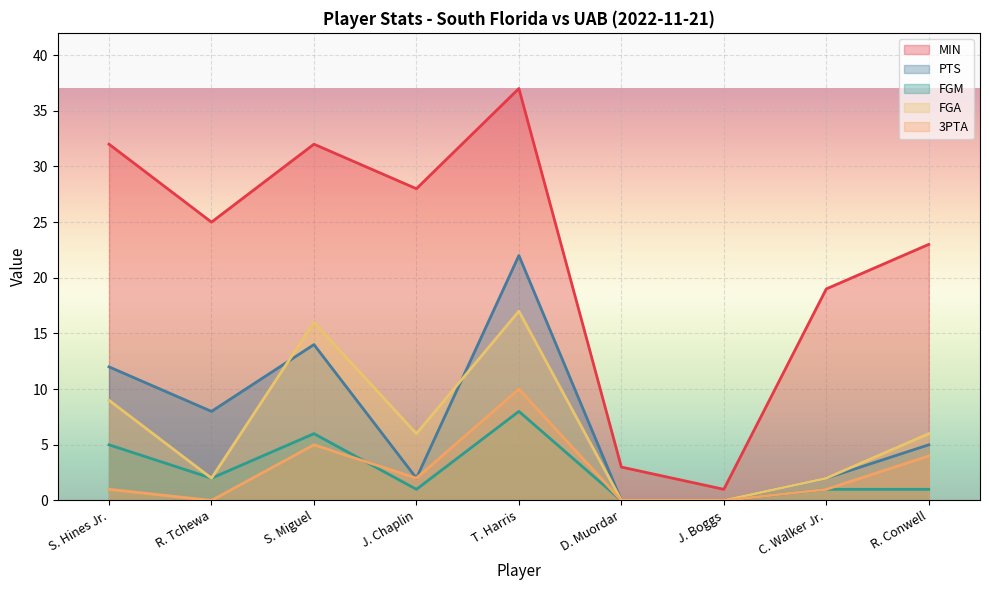

At which label does 3PTA first exceed 1?

S. Miguel